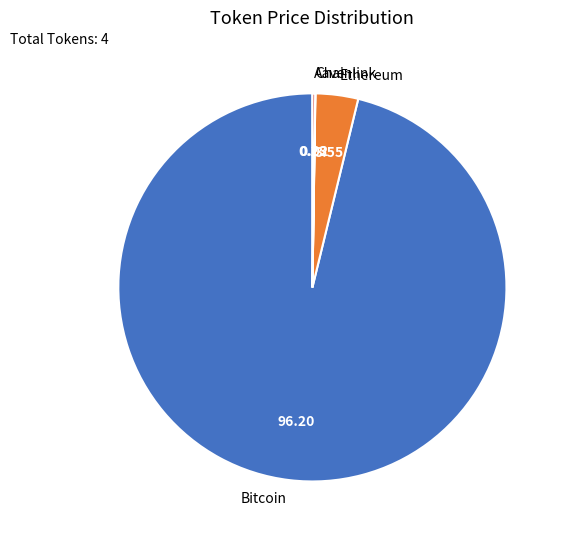

Which category has the biggest portion of the pie?

Bitcoin